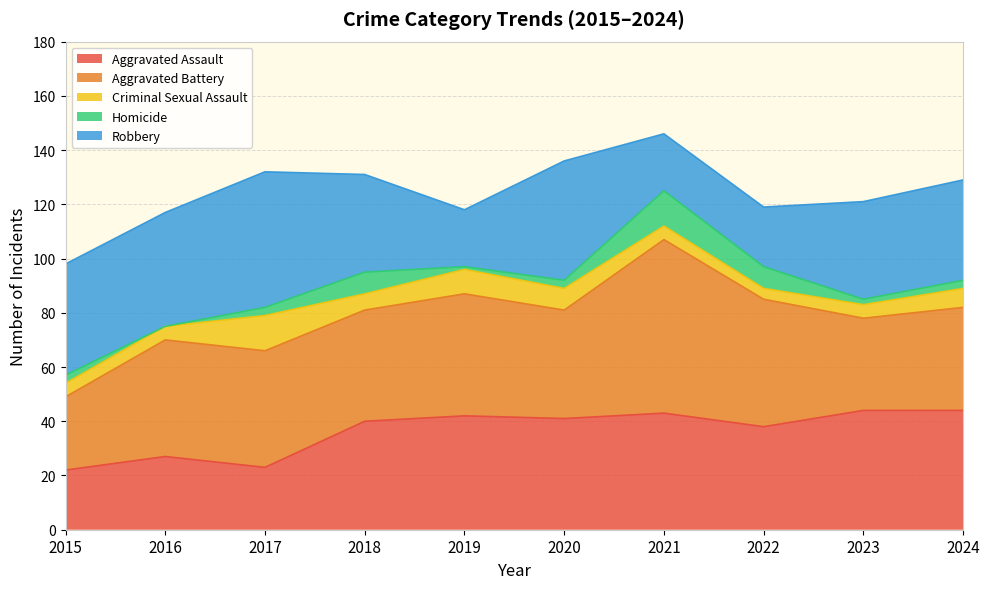

At how many categories does at least one series exceed 34?

10